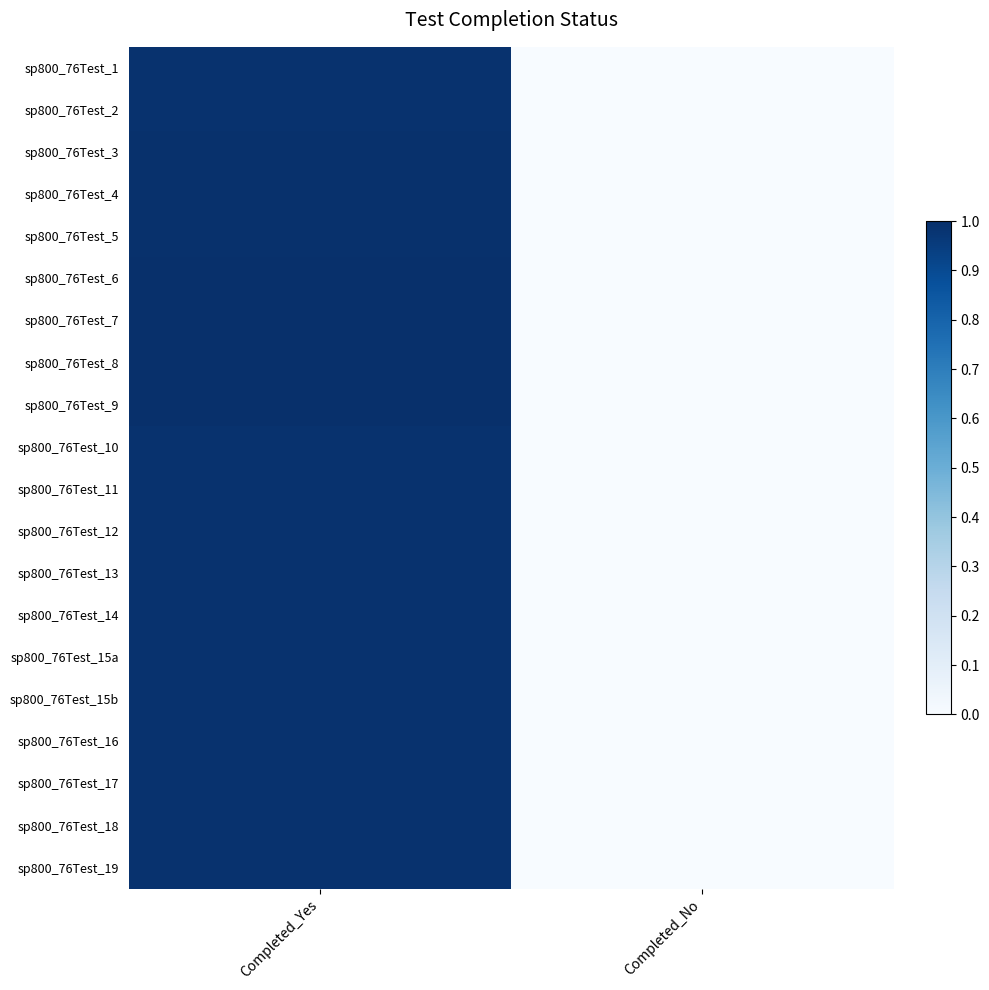

At which category is the sum across all series the highest?

Completed_Yes